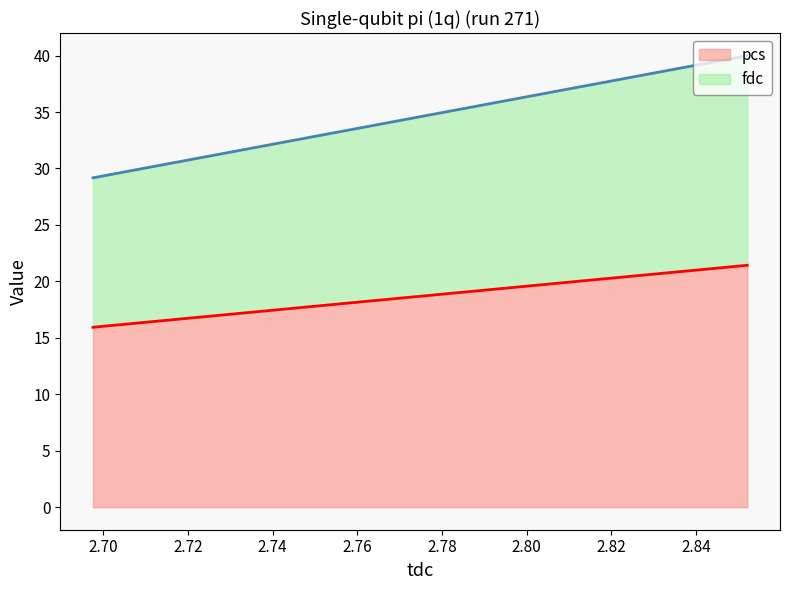

What is the average value of the pcs series?

18.7